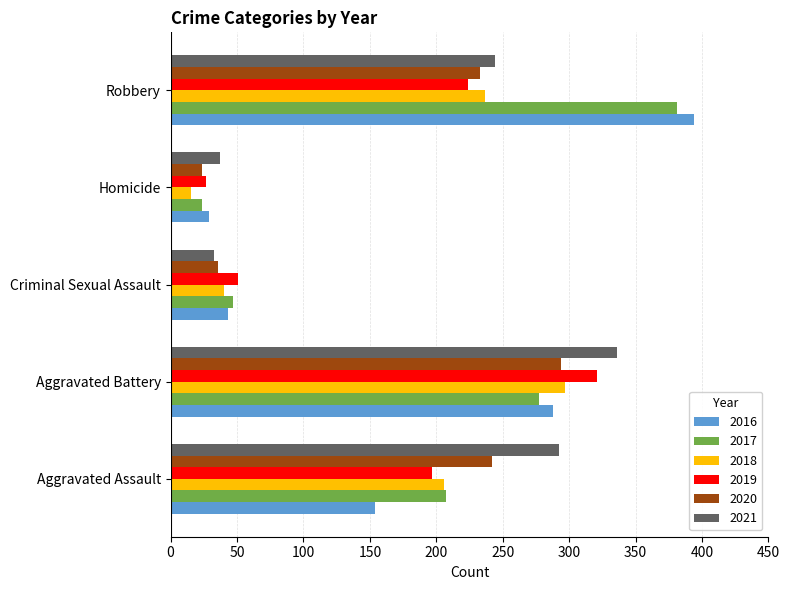

The value of 2020 at Robbery is 233. True or false?

True